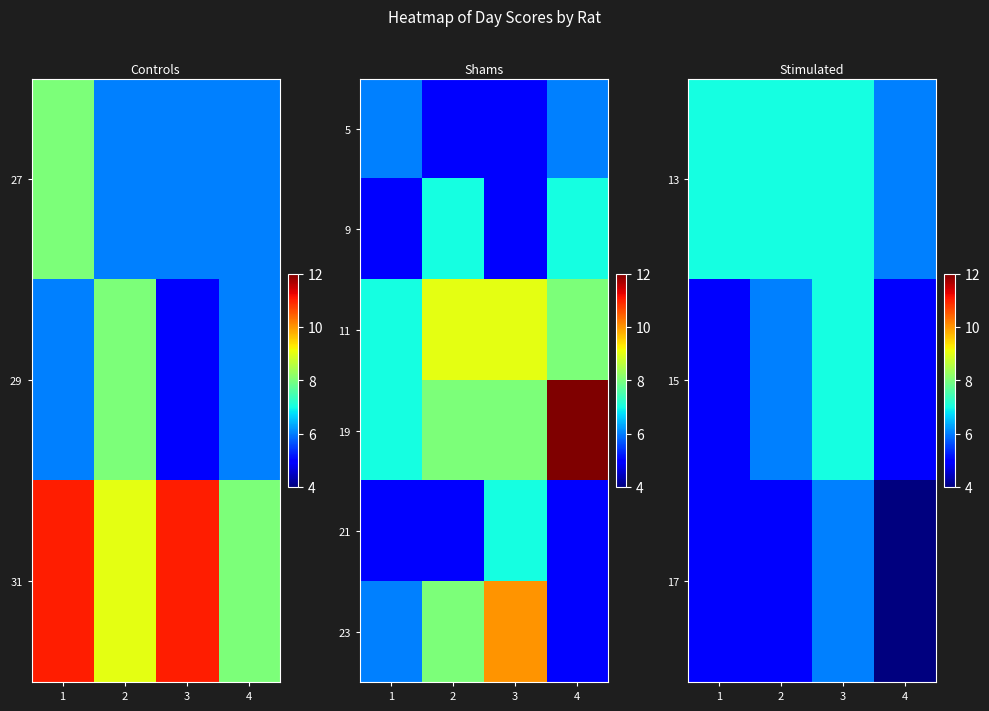

What is the sum of the 19 values at 1 and 4?

19